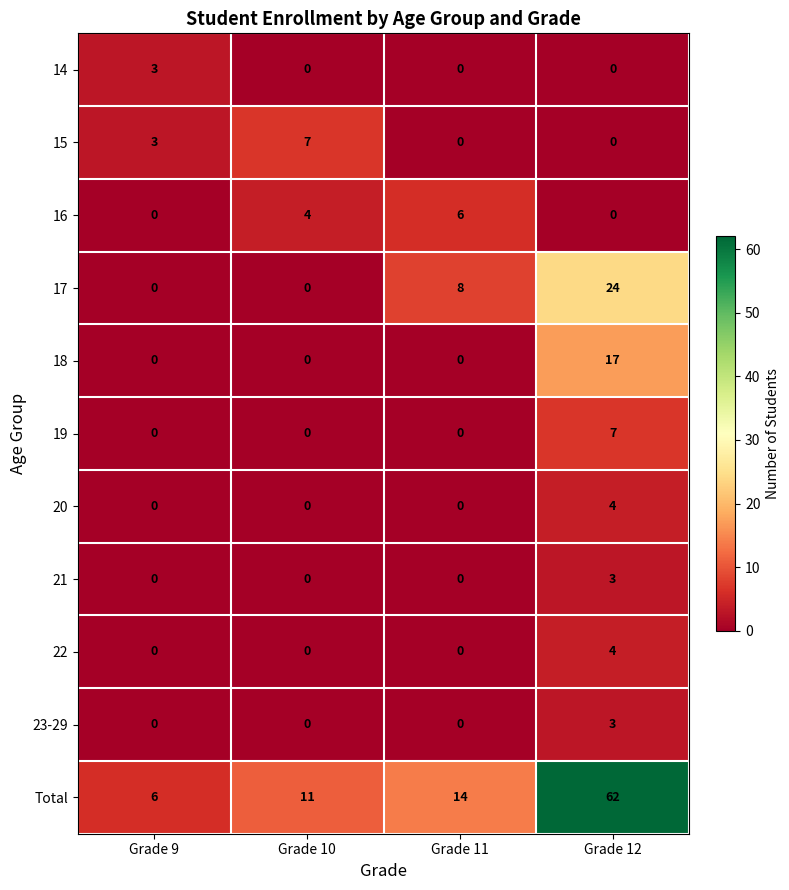

Rank the categories by Total value from highest to lowest.

Grade 12, Grade 11, Grade 10, Grade 9